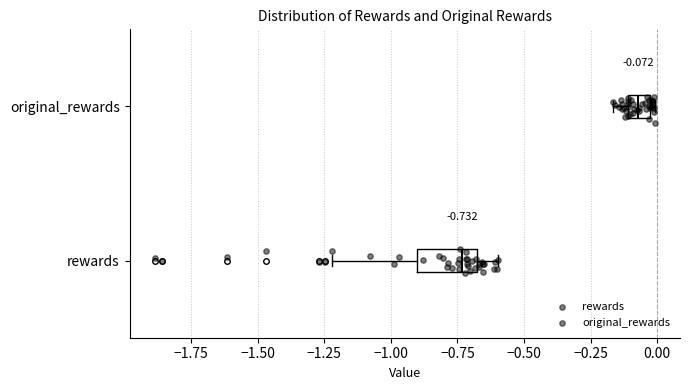

Which box's median line is the furthest to the left?

rewards